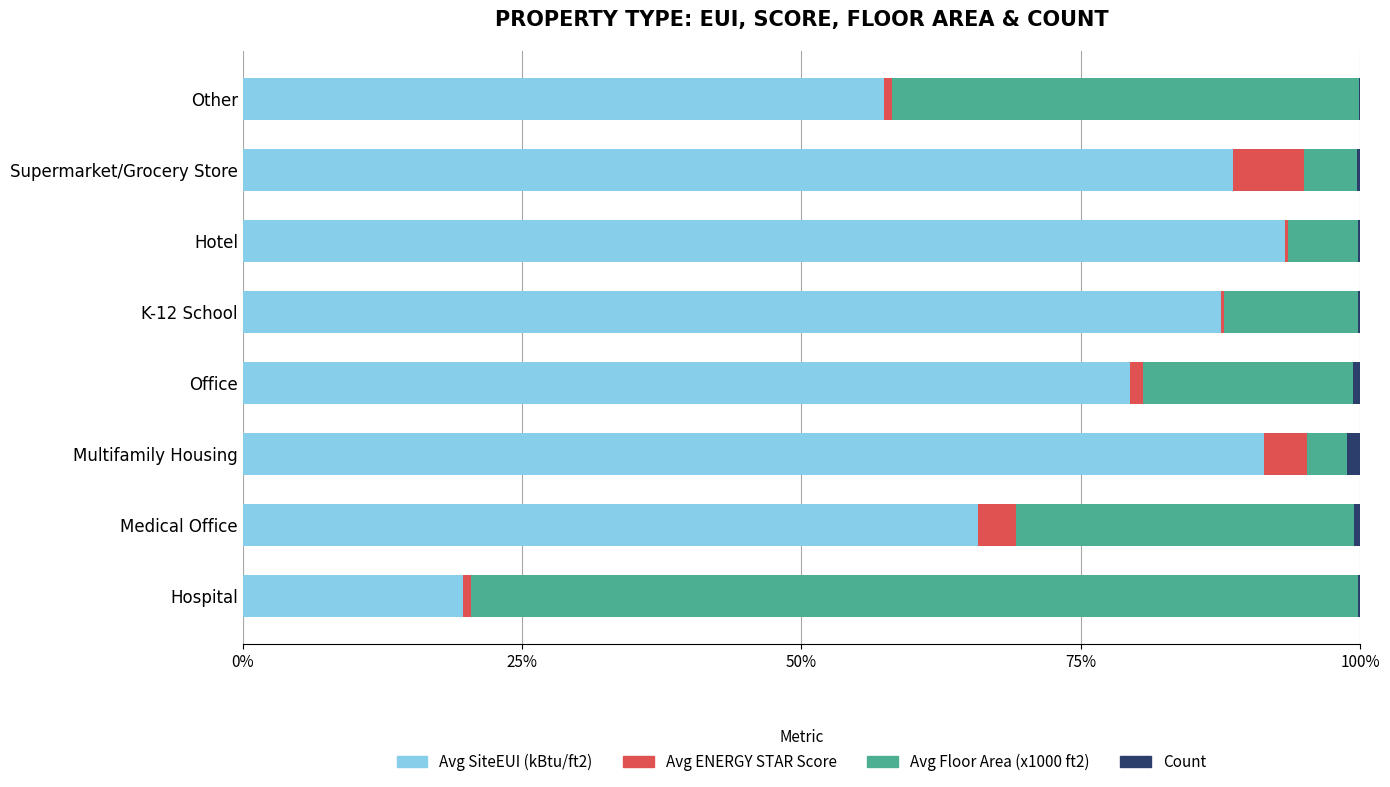

The value of Avg SiteEUI (kBtu/ft2) at Hotel is 93.3. True or false?

True